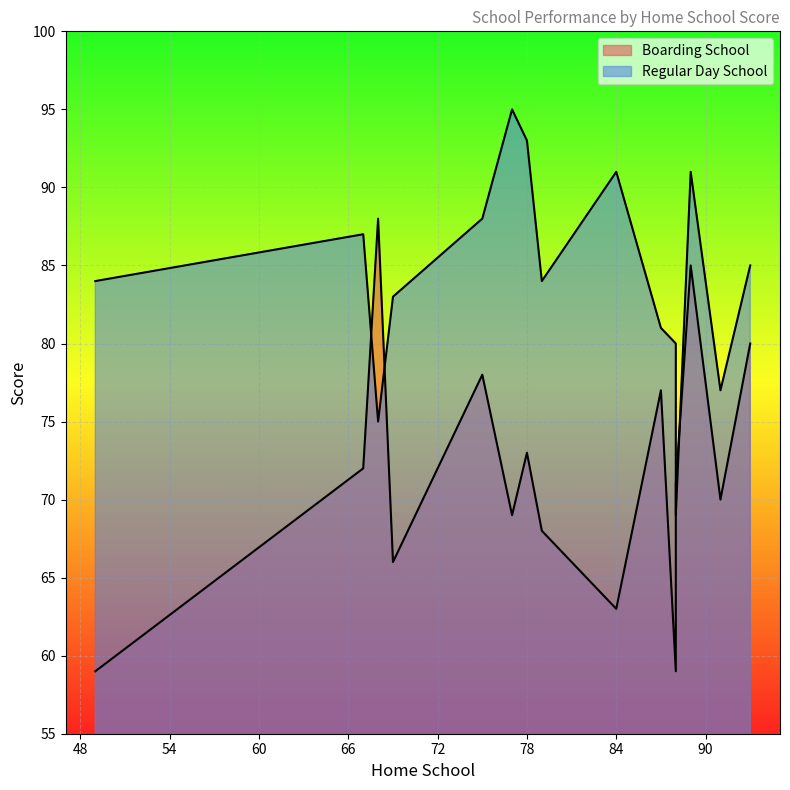

Which category has the highest value across all series?

77